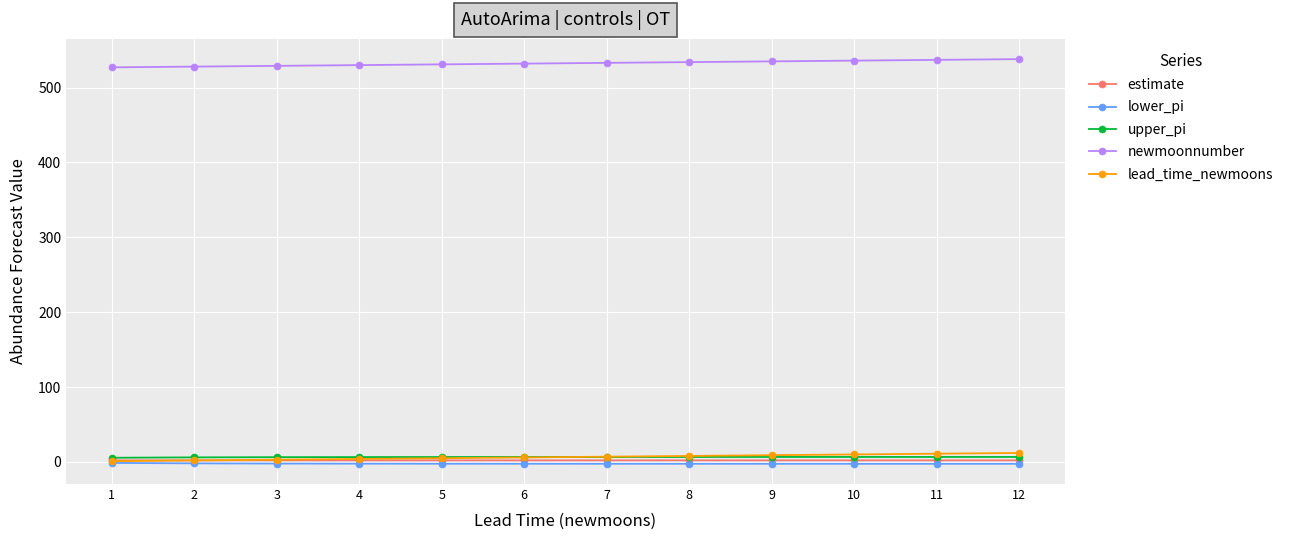

What is the value of the upper_pi point at the 1st from the left?

5.6